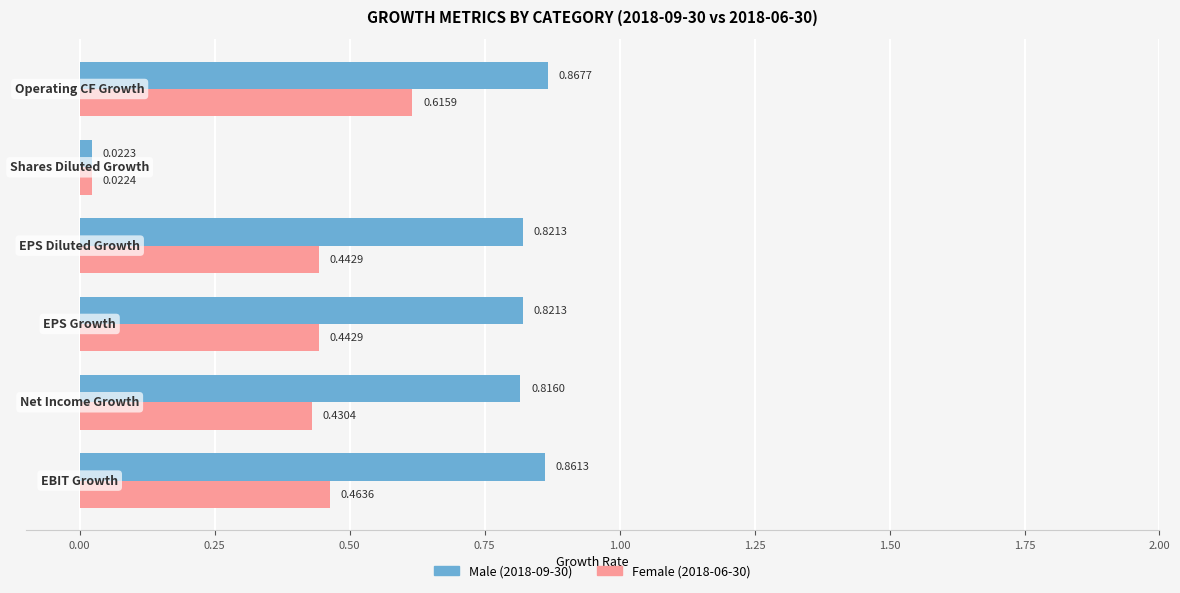

What is the value of the Female bar at the 1st from the left?

0.5